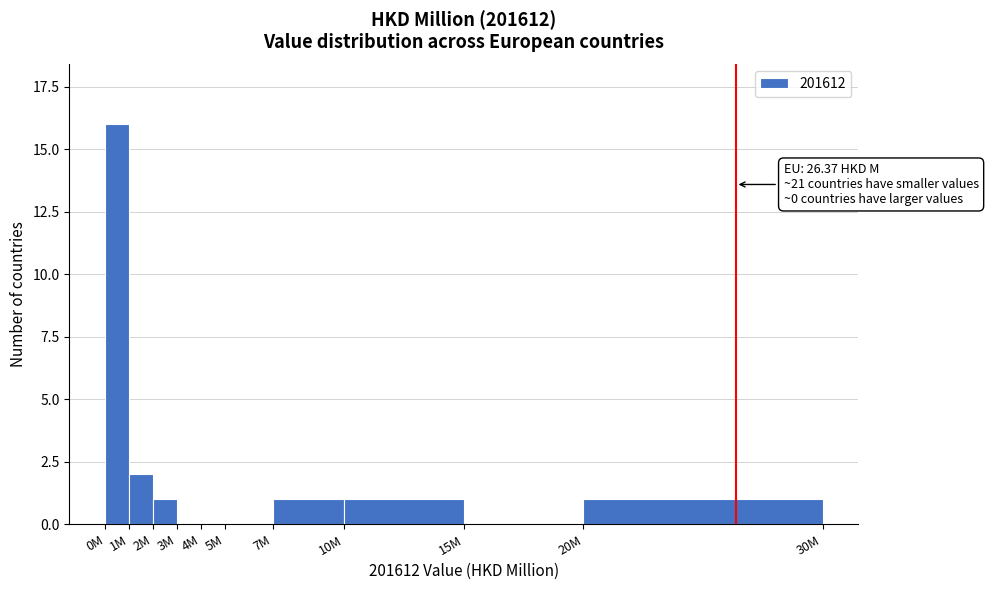

Reading left to right, what are all the values shown in this chart?

0M=16	1M=2	2M=1	3M=0	4M=0	5M=0	7M=1	10M=1	15M=0	20M=1